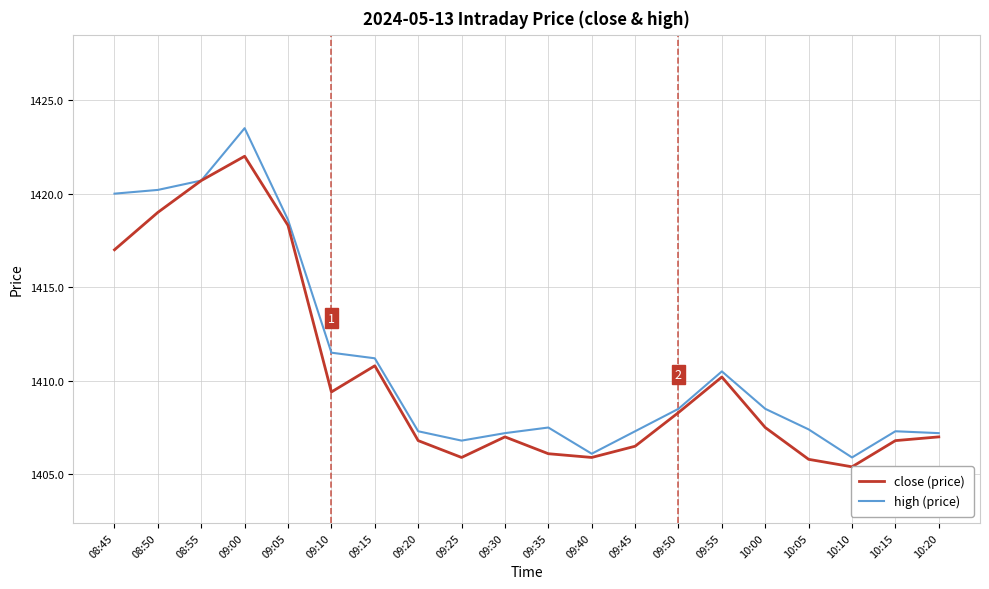

Read the close (price) value at 09:25.

1405.9